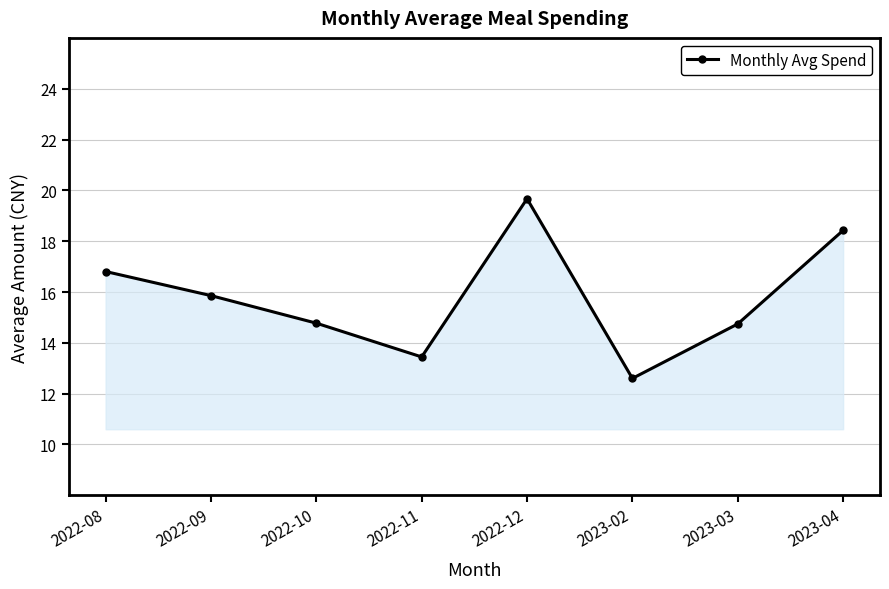

The chart shows a value of 25.0 at 2022-09. True or false?

False